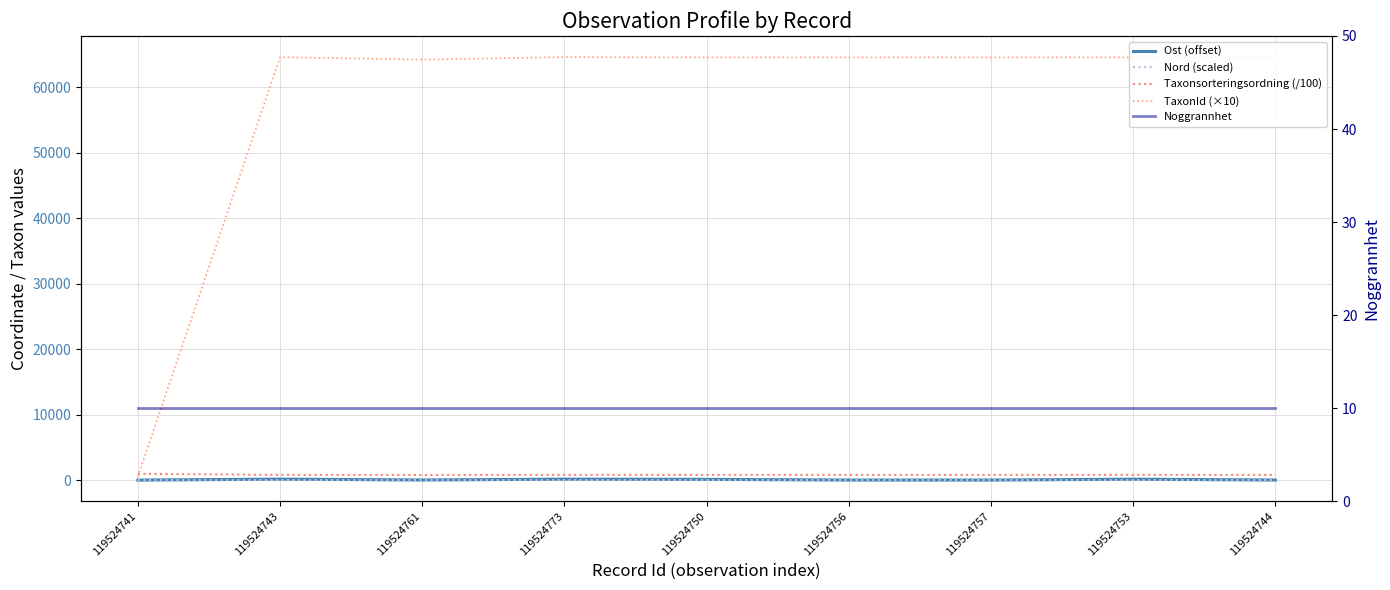

What is the difference between the Nord (scaled) values at 119524757 and 119524750?

4.0